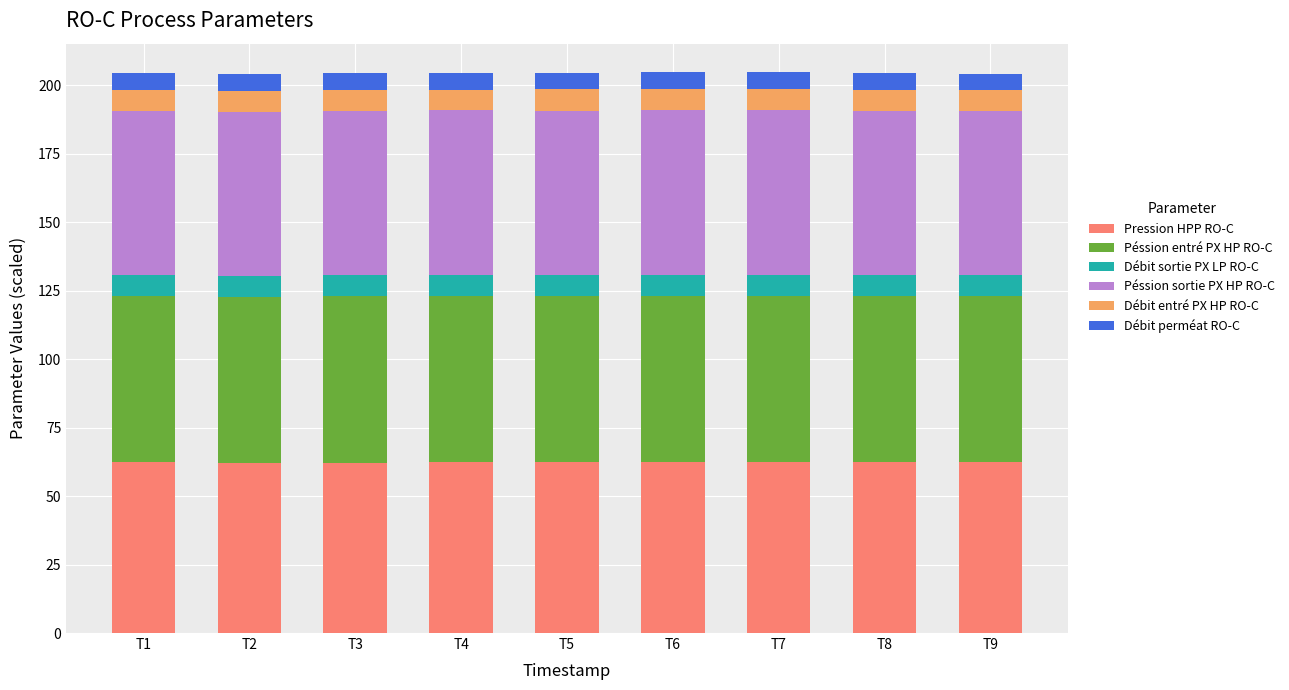

What is the highest value of the Pression HPP RO-C series?

62.4